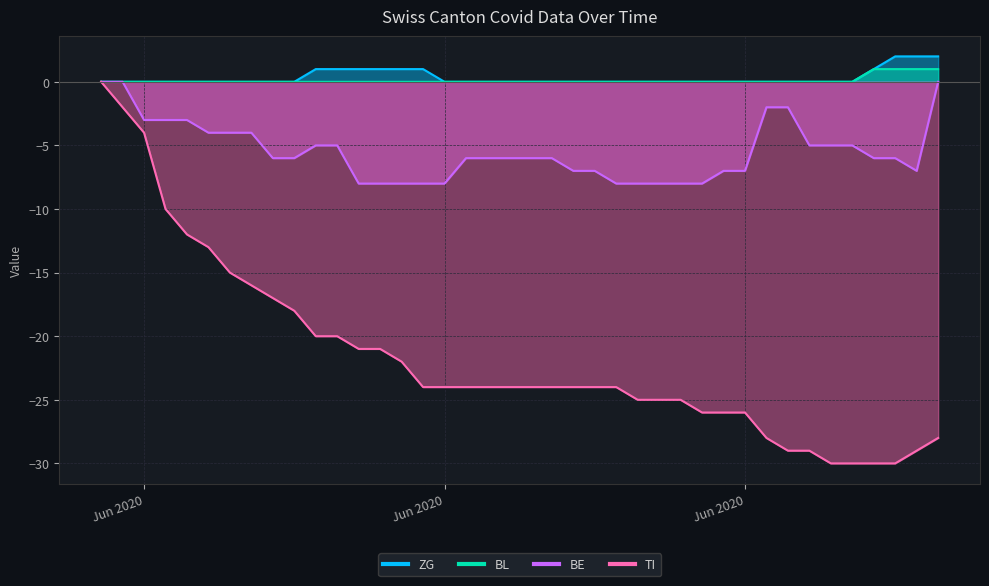

Which series has the largest total across all categories?

ZG